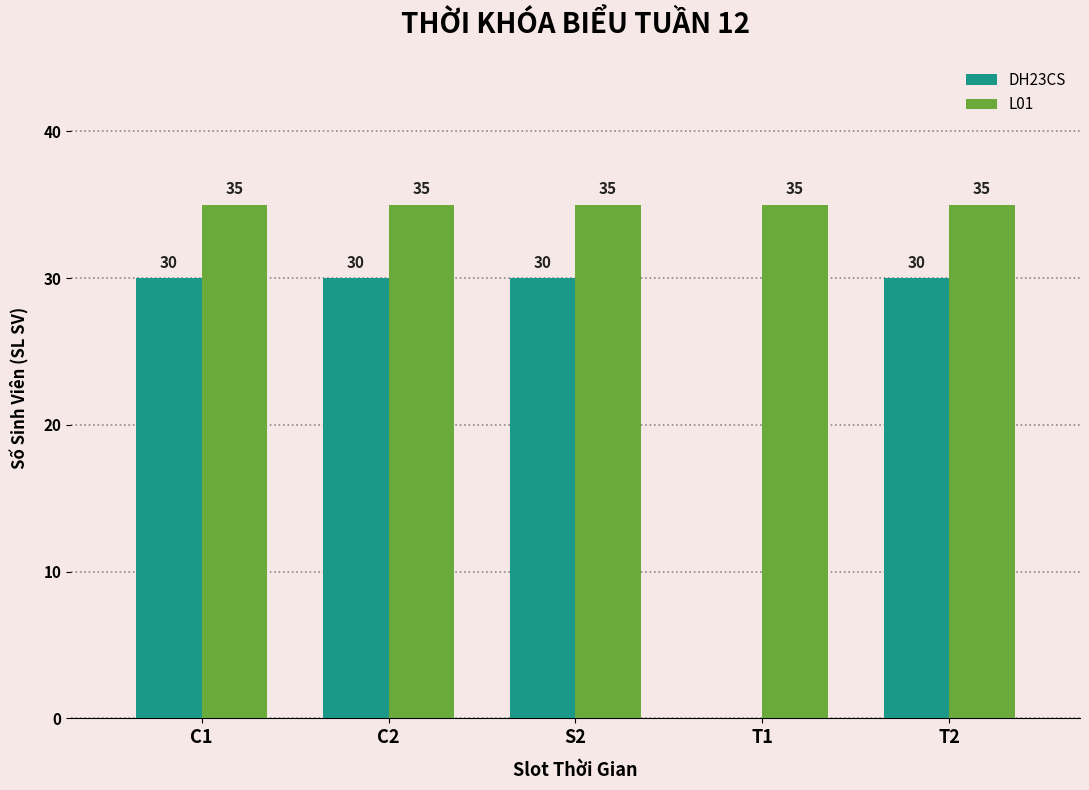

Read the L01 value at T2.

35